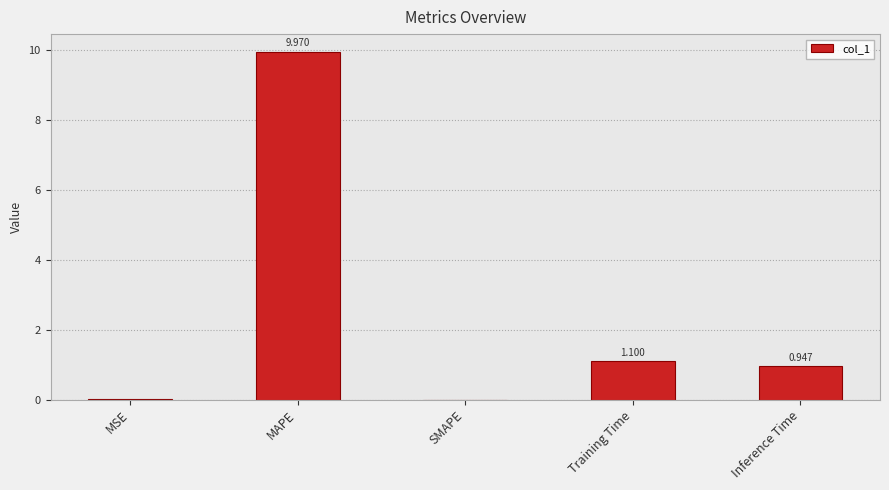

Where is the data nearest to the value 4?

Training Time